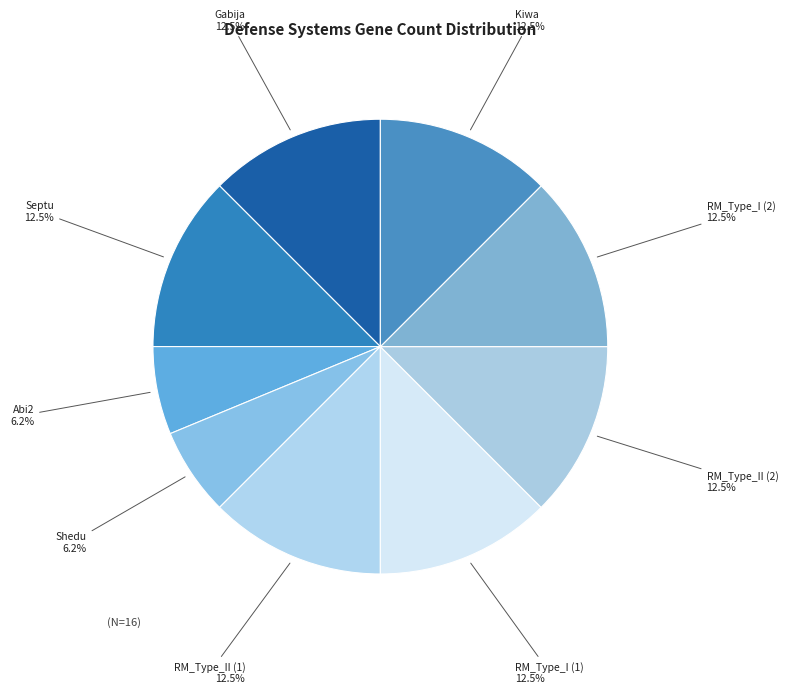

How many slices are in this pie chart?

9